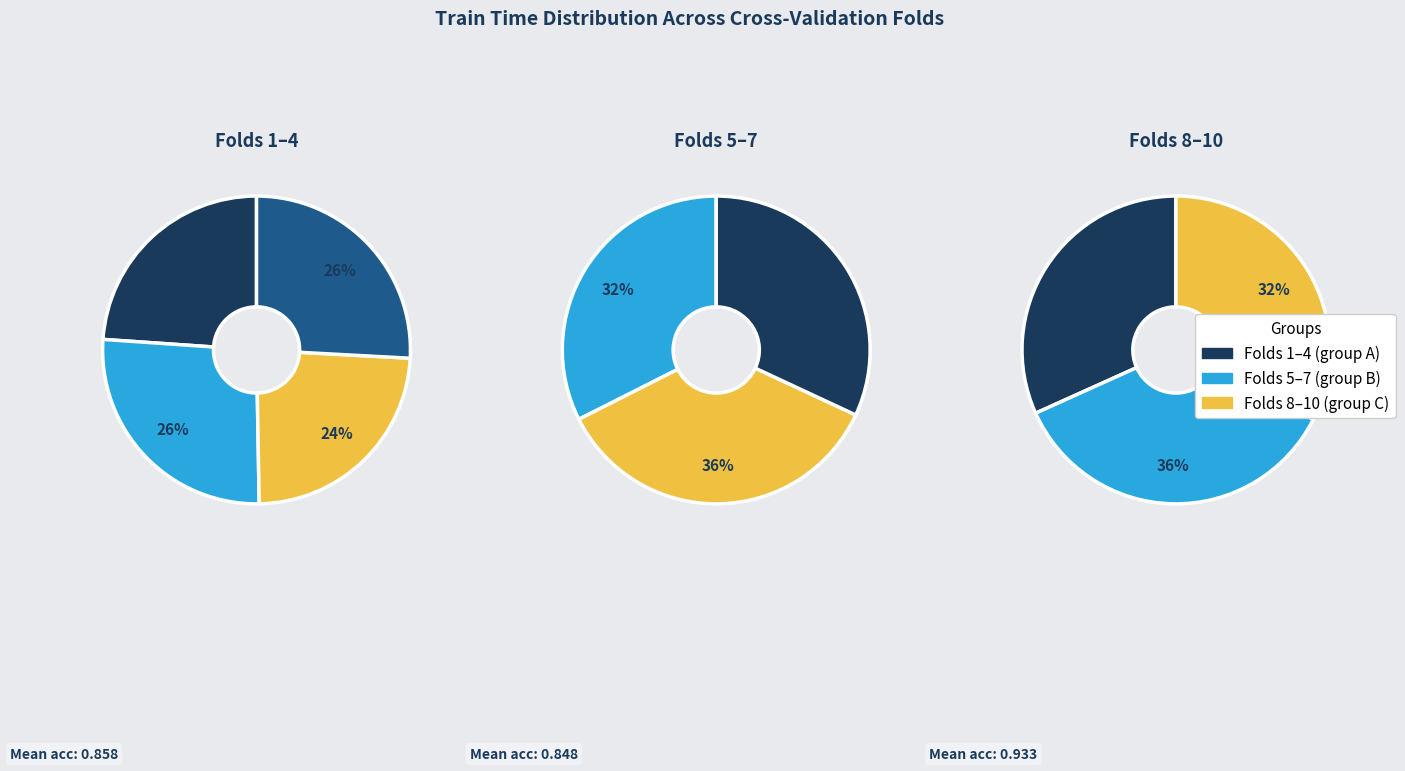

The Fold 4 slice represents 22% of the pie. True or false?

False